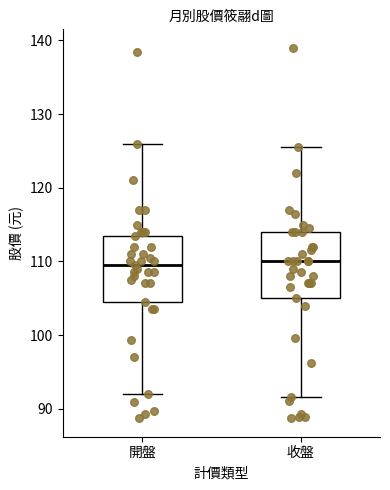

Reading left to right, read every box against the y-axis: the position of its median line, the range the box covers, and the ends of its whiskers. The values are not printed on the chart, so give them approximately, as read against the axis.

開盤: median 110, box 105 to 114, whiskers 92 to 126
收盤: median 110, box 105 to 114, whiskers 92 to 126